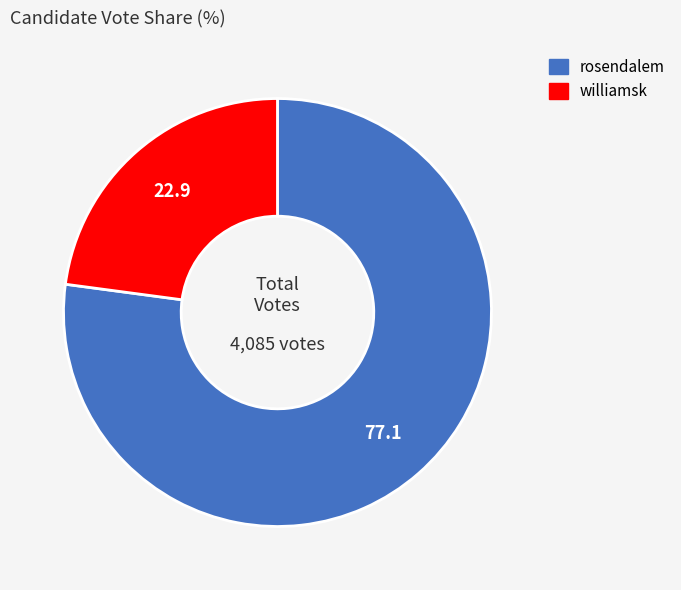

How many segments does this pie chart have?

2